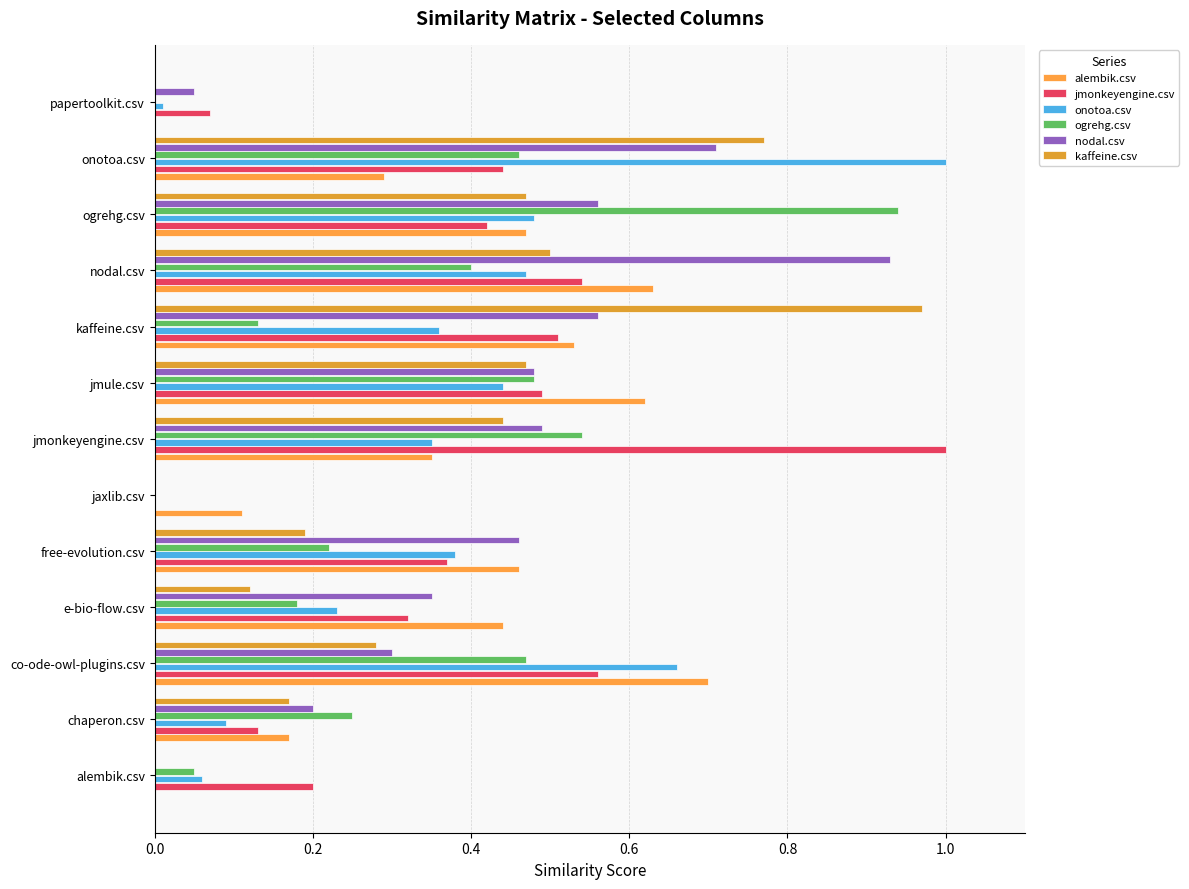

How many distinct data groups are displayed?

6